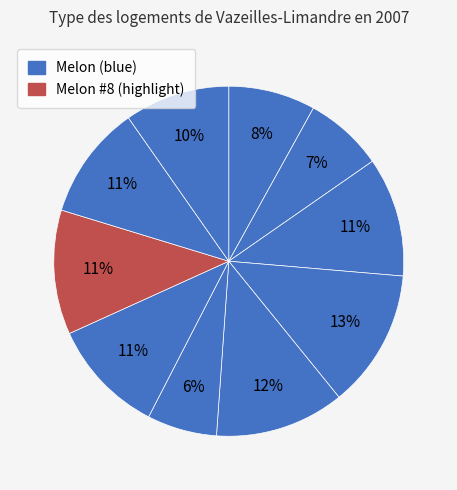

How many segments does this pie chart have?

10